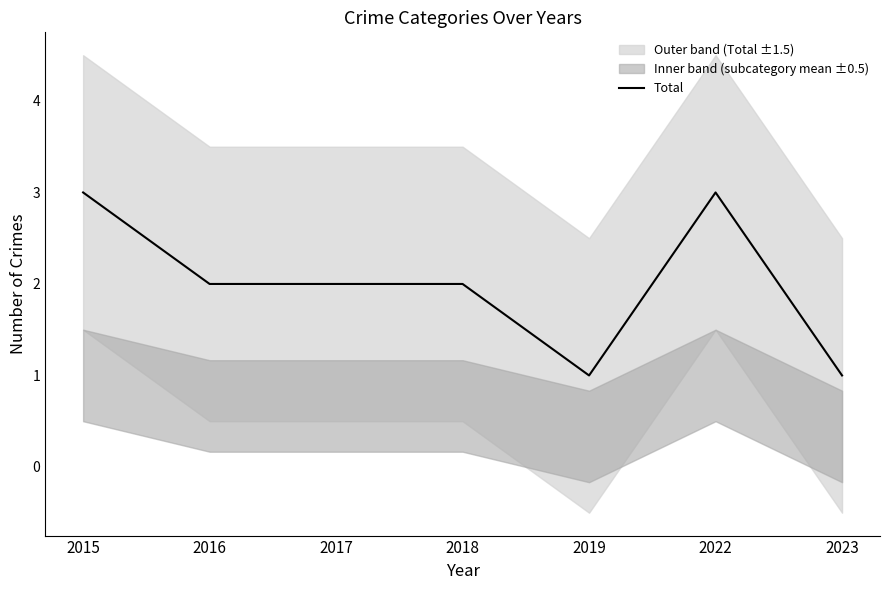

Which label corresponds to the largest value in the chart?

2015